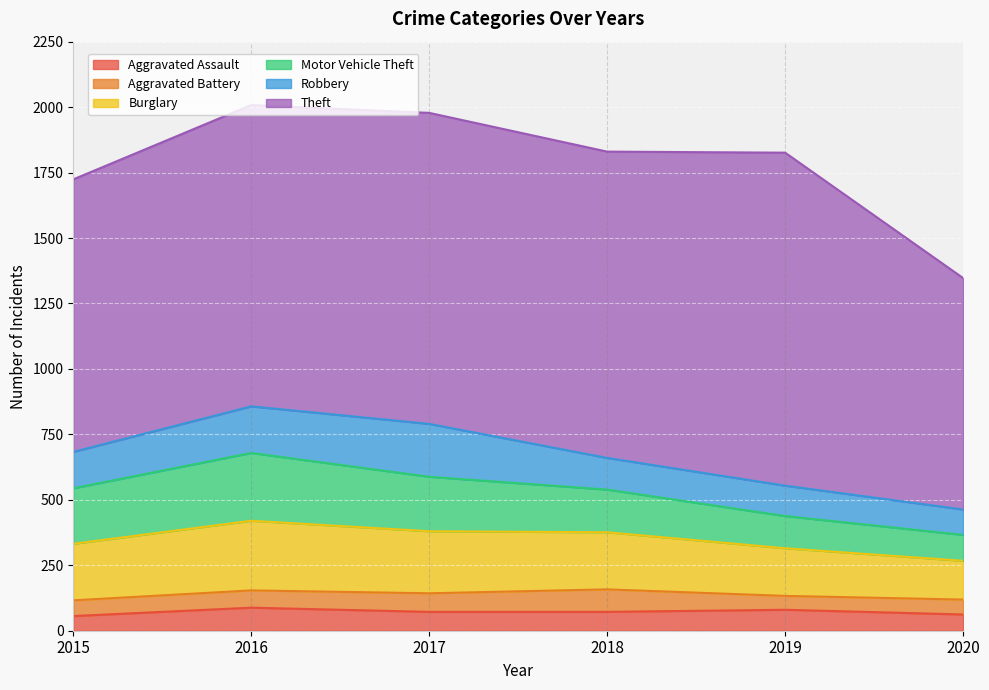

How many data points in Motor Vehicle Theft are above 208?

2